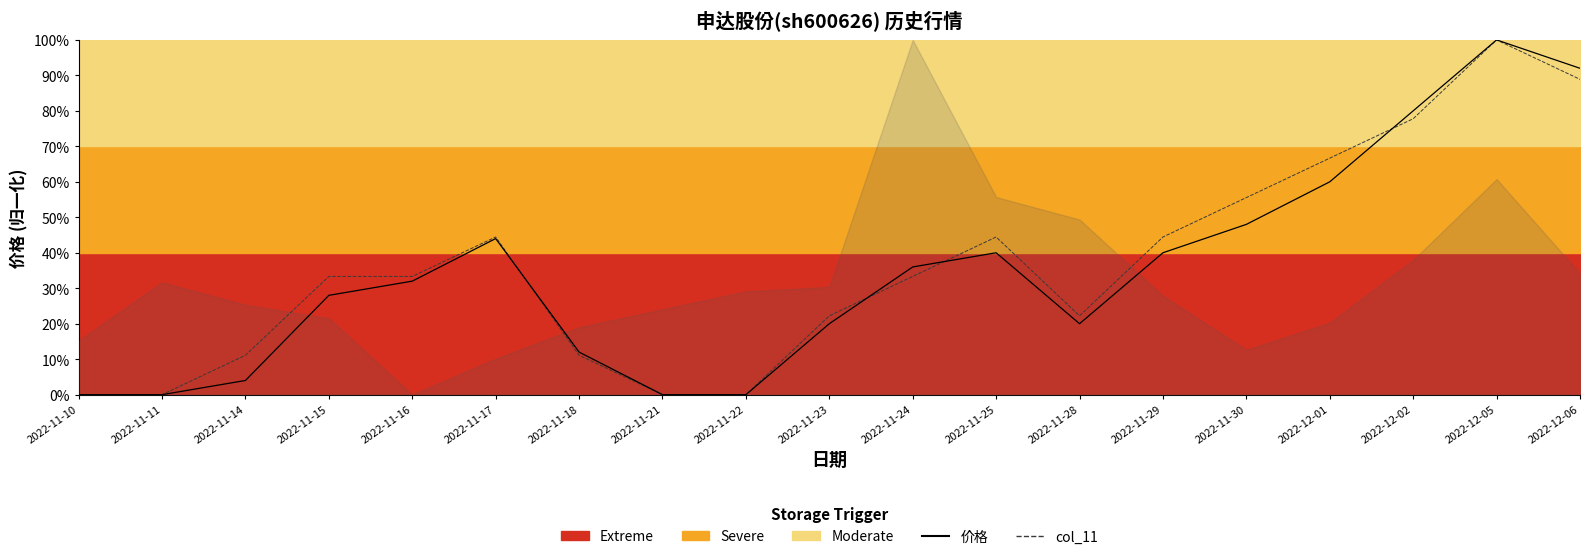

What is the label of the 19th point from the left?

2022-12-06